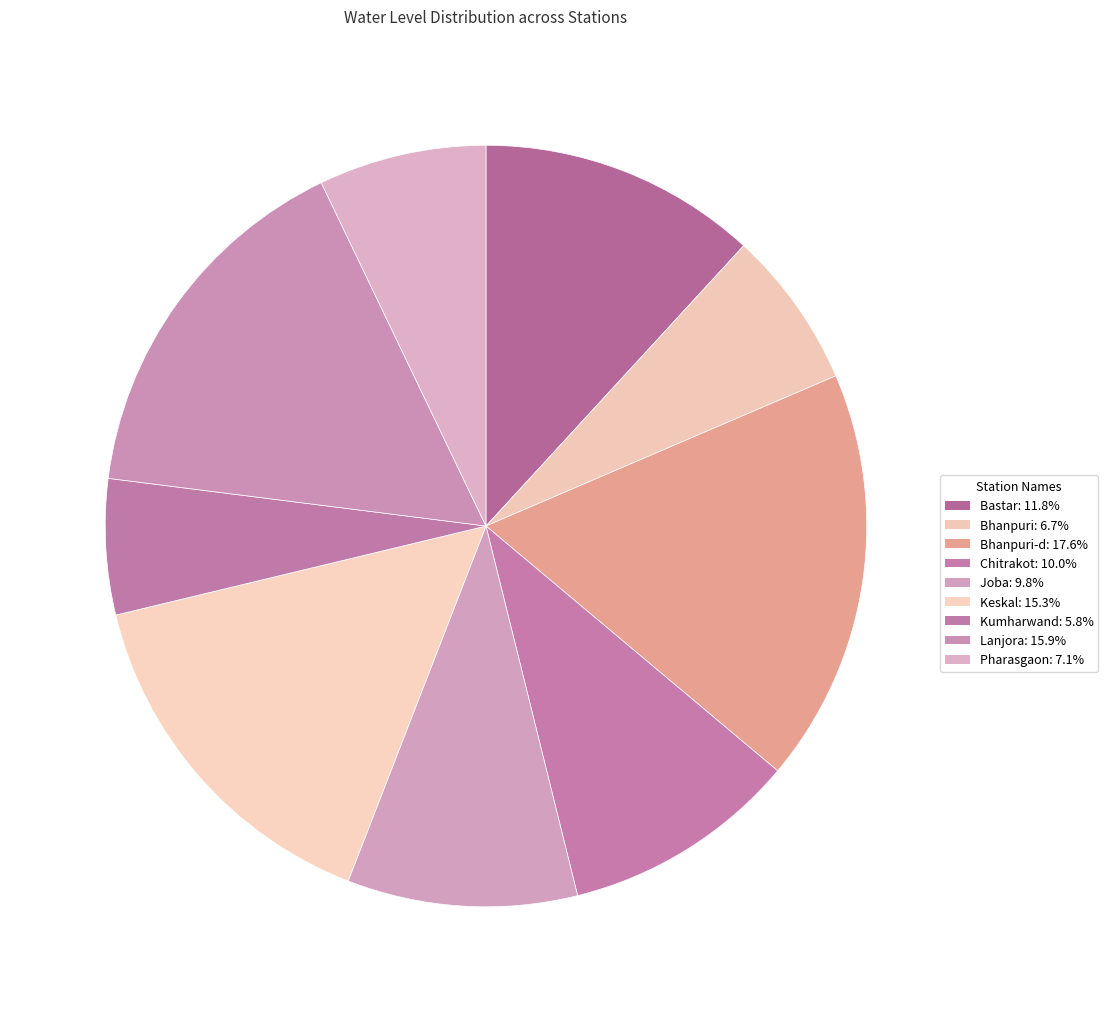

To the nearest percent, what is the difference between the largest and smallest slice percentages?

12%